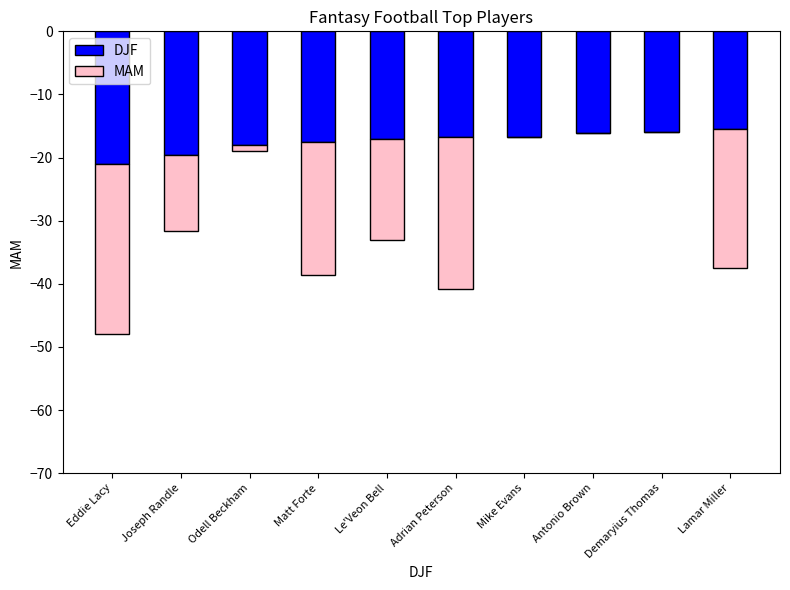

How many values in the DJF series exceed -16?

1